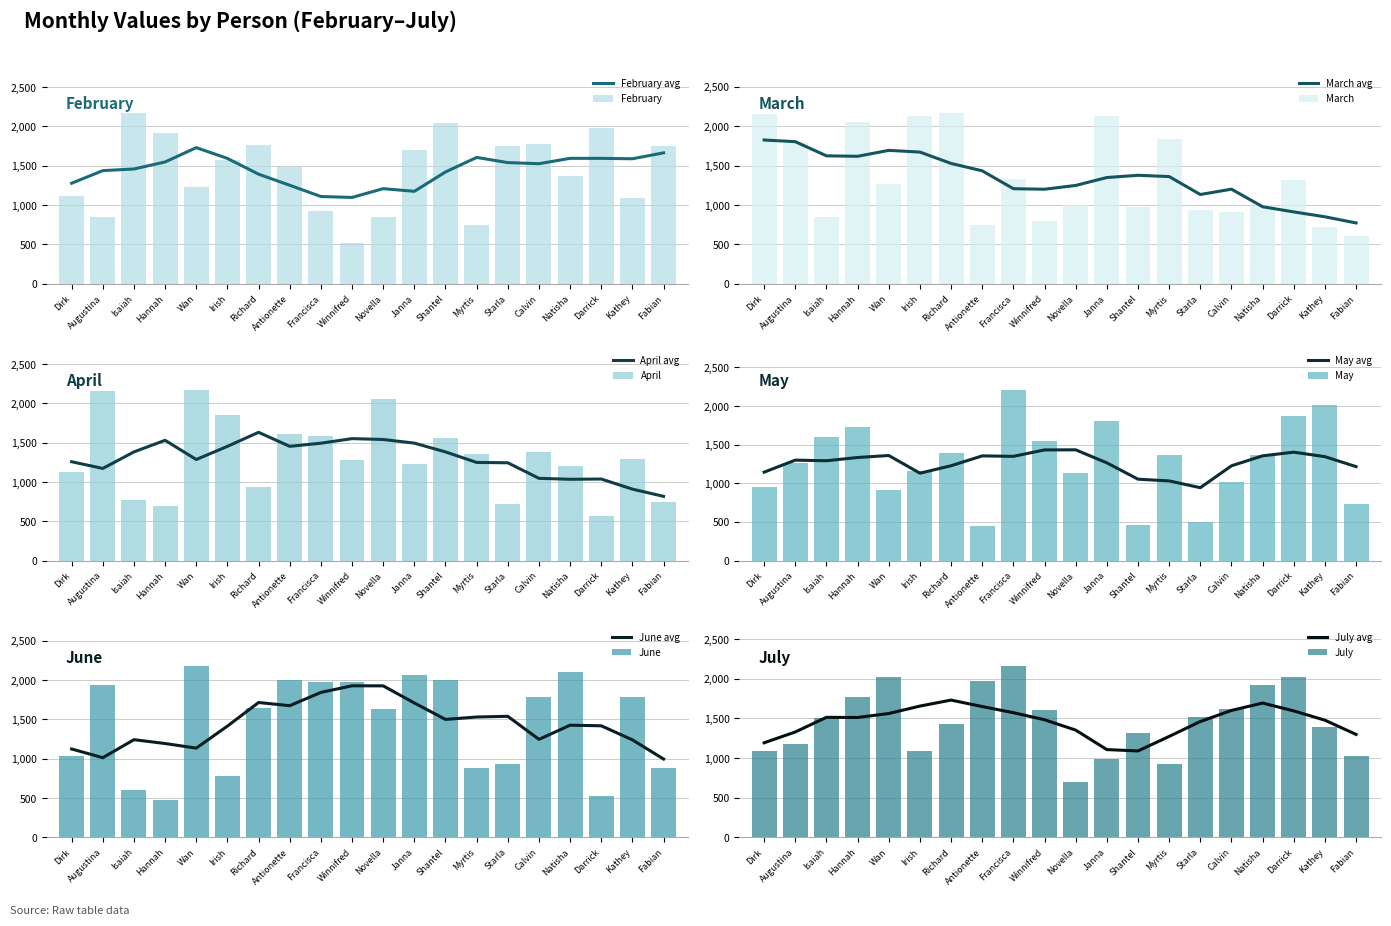

Is the value of May at Novella greater than the value of February at Richard?

No